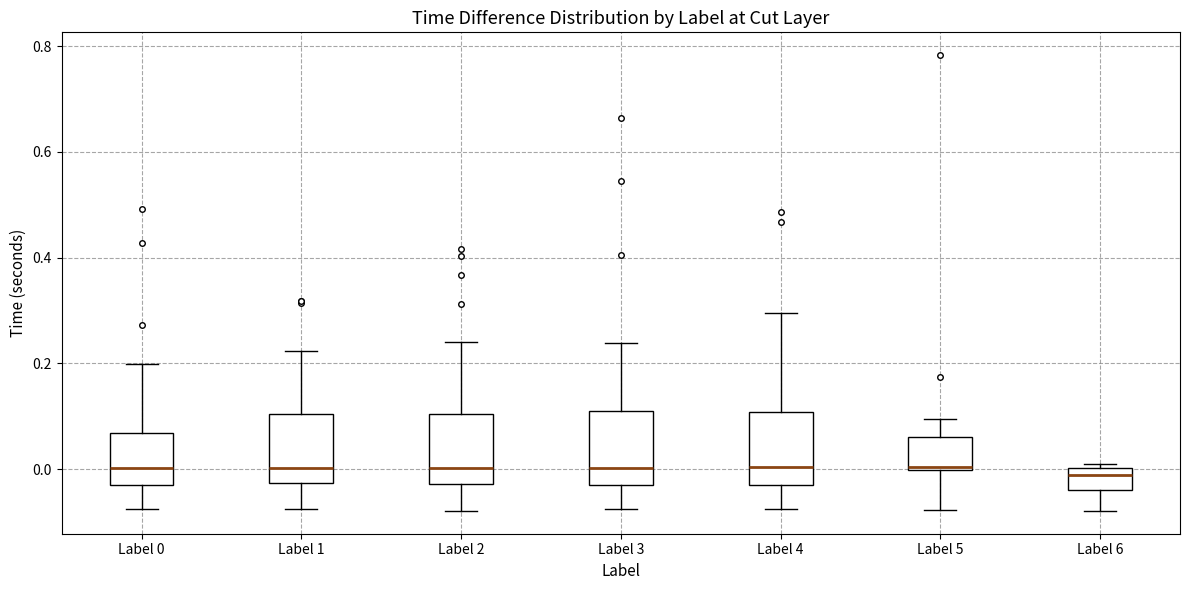

Reading left to right, read every box against the y-axis: the position of its median line, the range the box covers, and the ends of its whiskers. The values are not printed on the chart, so give them approximately, as read against the axis.

Label 0: median 0.00, box -0.04 to 0.06, whiskers -0.08 to 0.20
Label 1: median 0.00, box -0.02 to 0.10, whiskers -0.08 to 0.22
Label 2: median 0.00, box -0.02 to 0.10, whiskers -0.08 to 0.24
Label 3: median 0.00, box -0.04 to 0.10, whiskers -0.08 to 0.24
Label 4: median 0.00, box -0.04 to 0.10, whiskers -0.08 to 0.30
Label 5: median 0.00 (just above the box's lower edge), box 0.00 to 0.06, whiskers -0.08 to 0.10
Label 6: median -0.02, box -0.04 to 0.00, whiskers -0.08 to 0.02